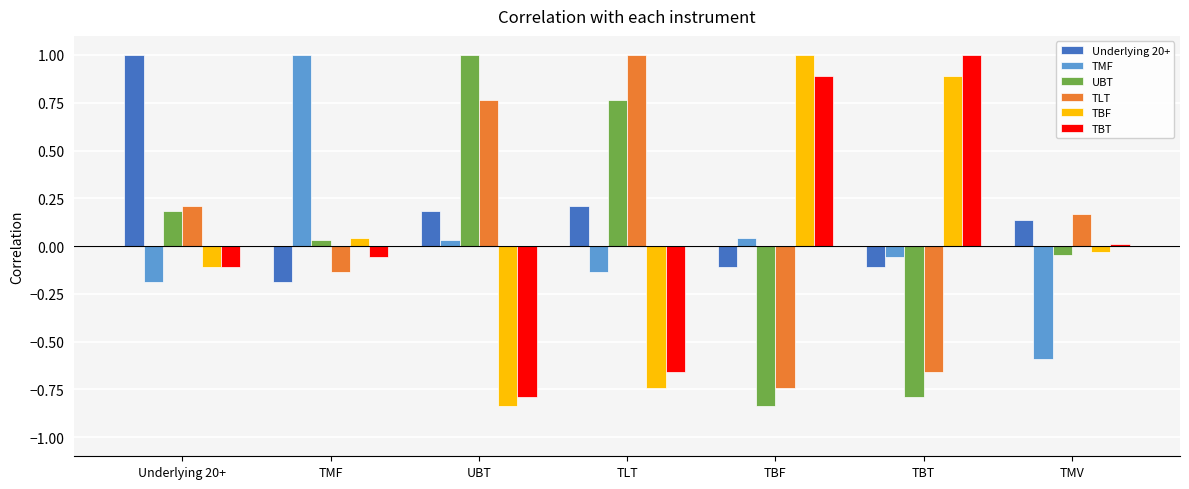

At which label is UBT closest to 0?

TMF